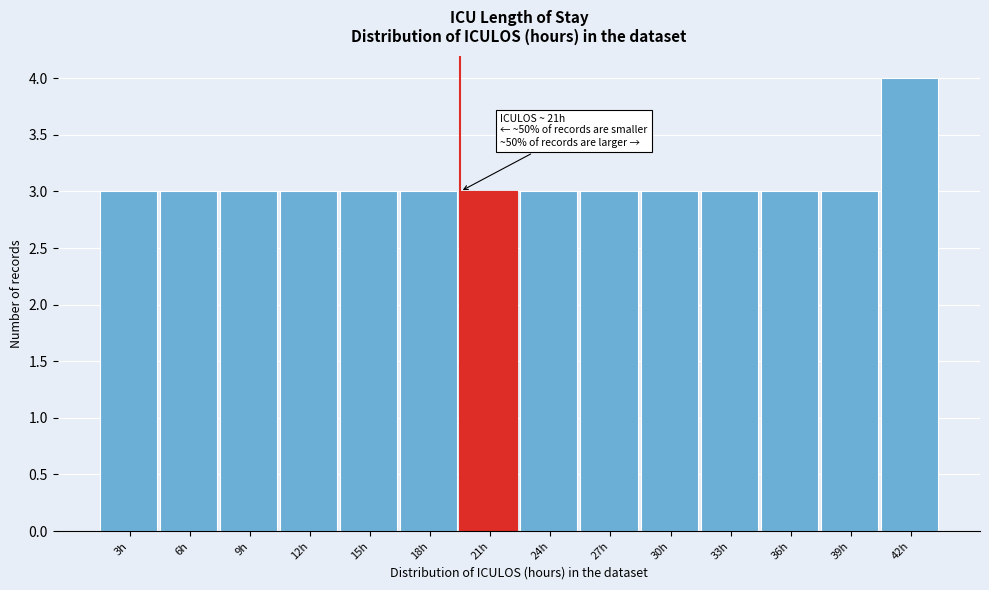

Reading right to left, what are all the values shown in this chart?

4	3	3	3	3	3	3	3	3	3	3	3	3	3